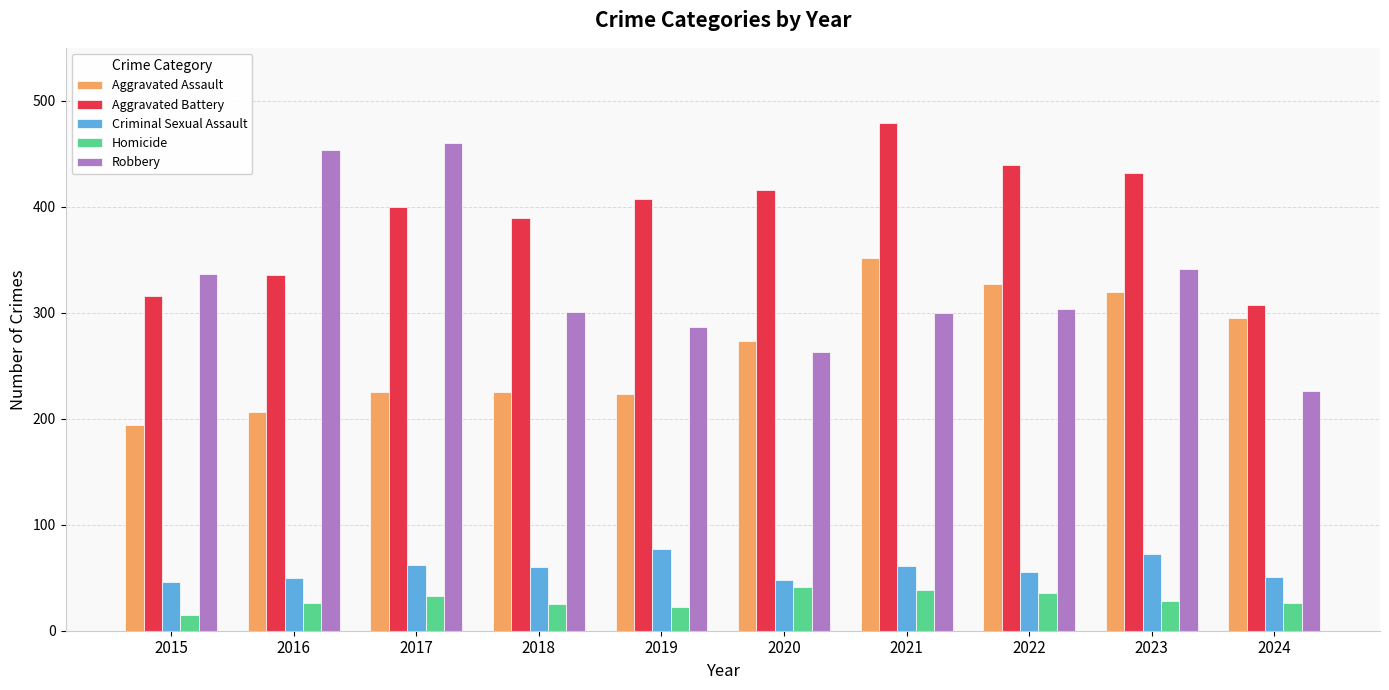

Between 2018 and 2023, which series saw the biggest shift?

Aggravated Assault